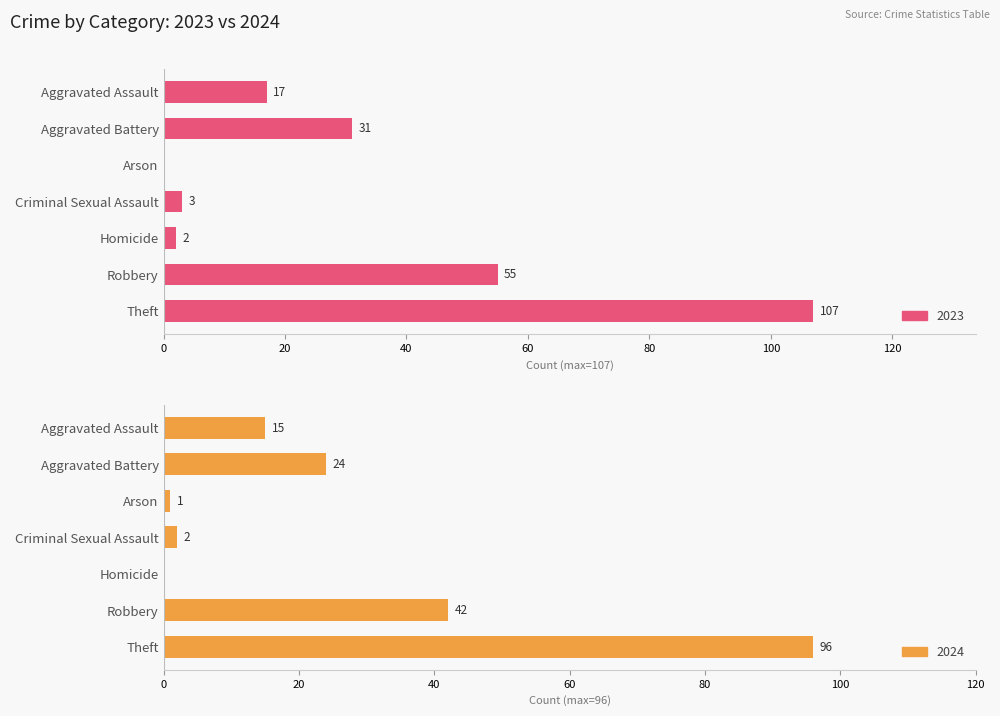

Is it true that 2023 equals 5 at Criminal Sexual Assault?

False